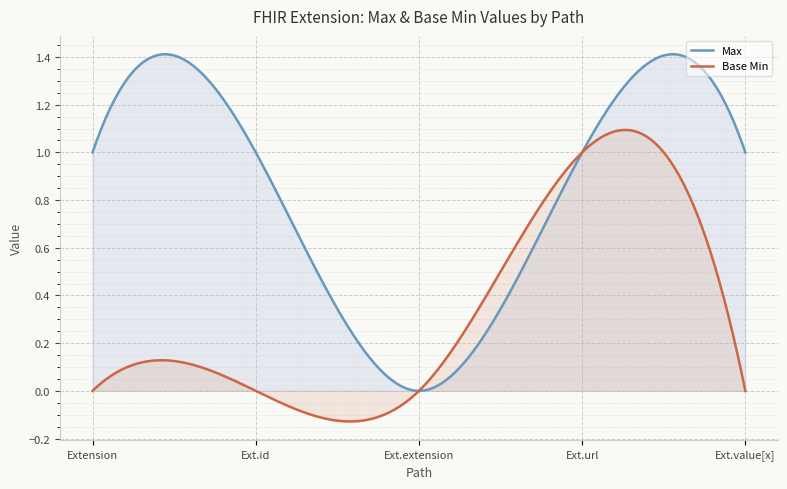

What are all the series names shown in the legend?

Max, Base Min